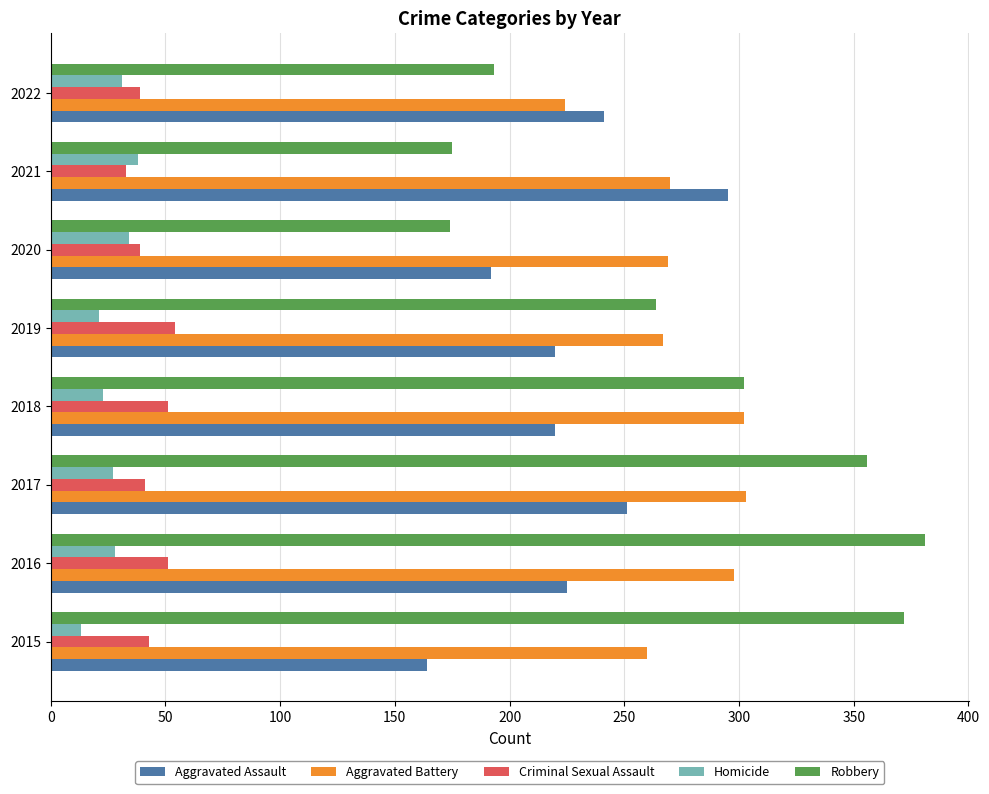

What are all the series names shown in the legend?

Aggravated Assault, Aggravated Battery, Criminal Sexual Assault, Homicide, Robbery